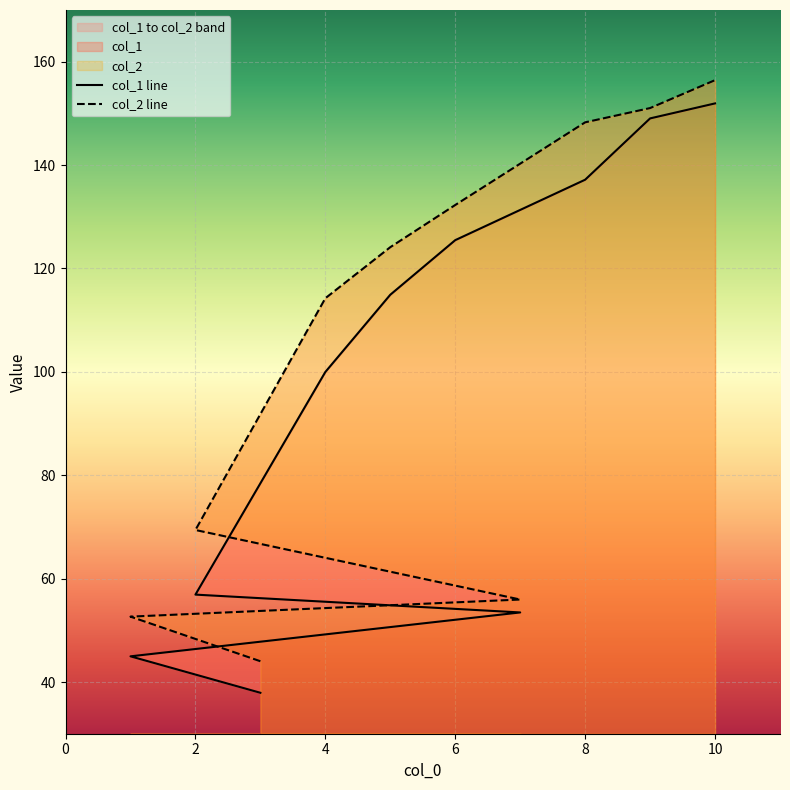

What is the difference between the second highest and minimum values in the col_1 series?

111.1